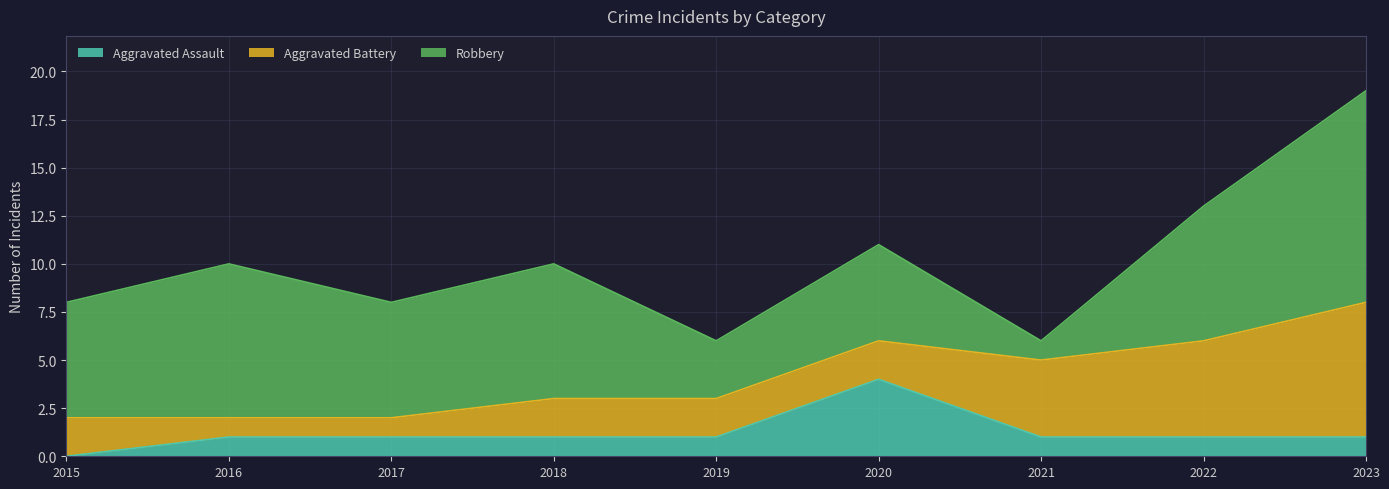

Reading left to right, transcribe all the data shown in this chart.

Aggravated Assault: 2015=0	2016=1	2017=1	2018=1	2019=1	2020=4	2021=1	2022=1	2023=1
Aggravated Battery: 2015=2	2016=1	2017=1	2018=2	2019=2	2020=2	2021=4	2022=5	2023=7
Robbery: 2015=6	2016=8	2017=6	2018=7	2019=3	2020=5	2021=1	2022=7	2023=11